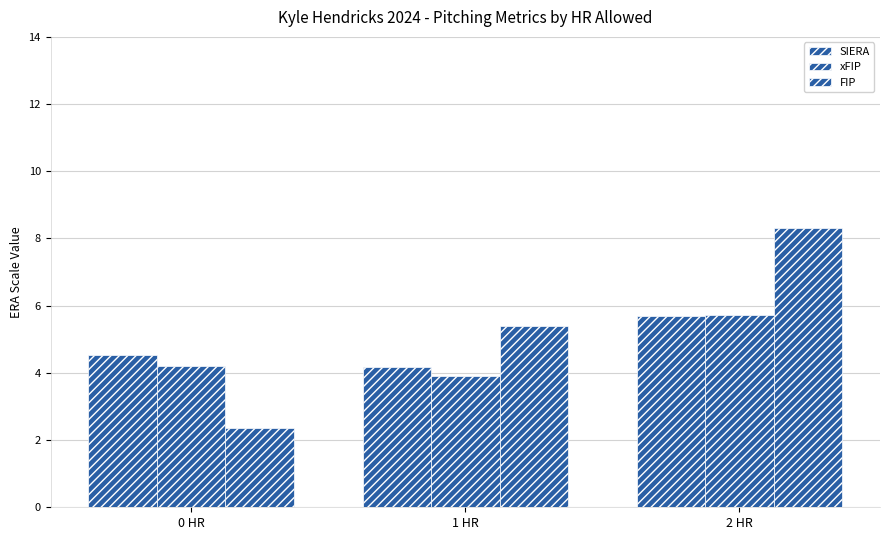

How many values in the xFIP series are below 4?

1